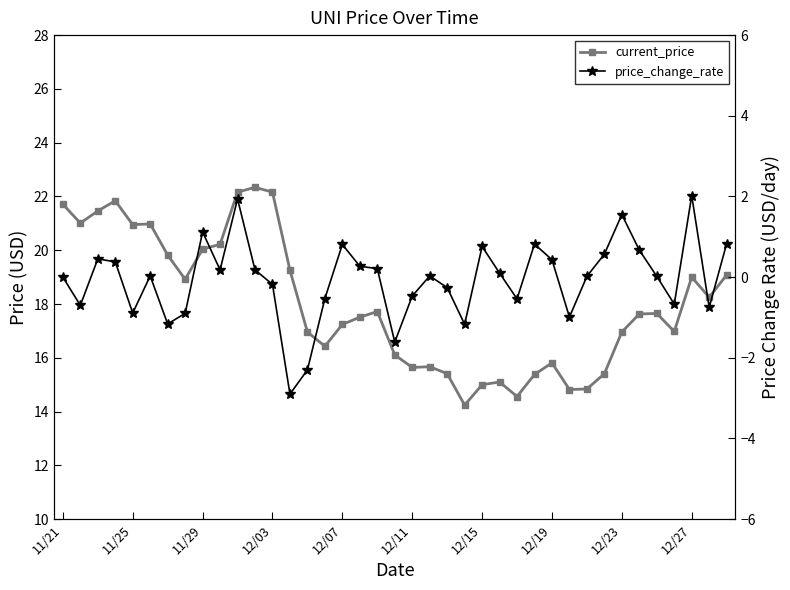

What are all the series names shown in the legend?

current_price, price_change_rate